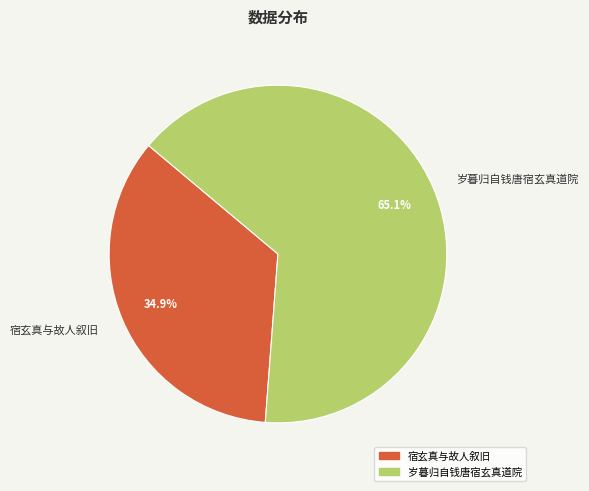

To the nearest percent, what portion does 宿玄真与故人叙旧 represent?

35%